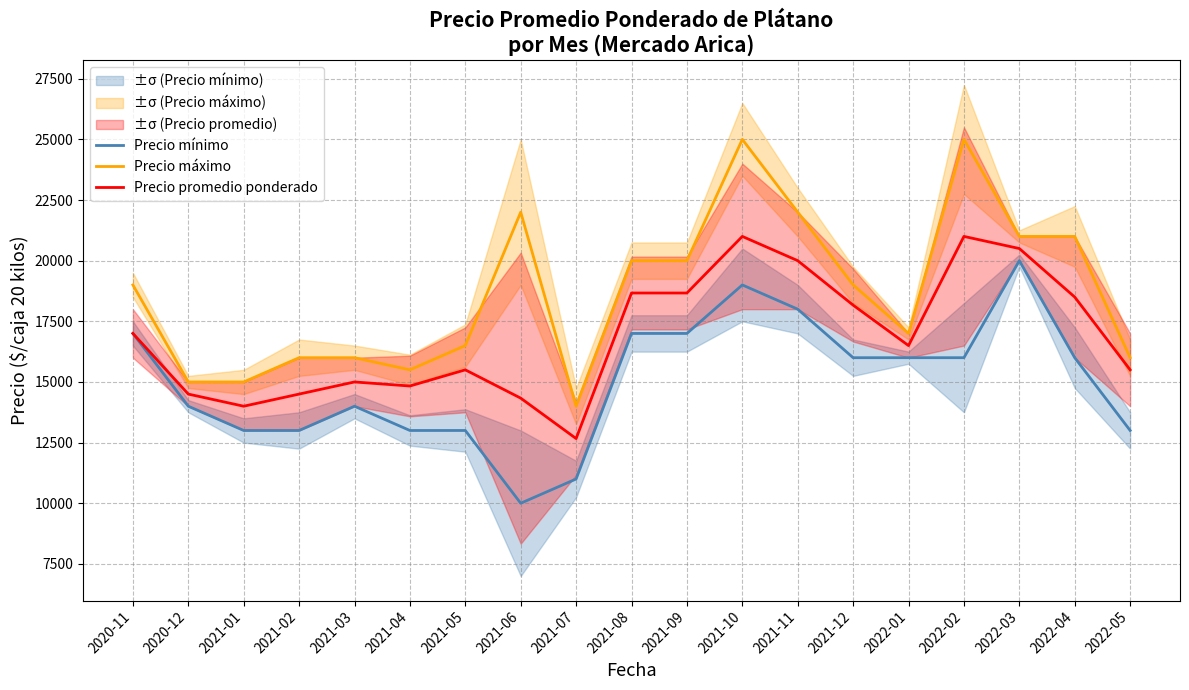

What position from the right is 2021-12?

6